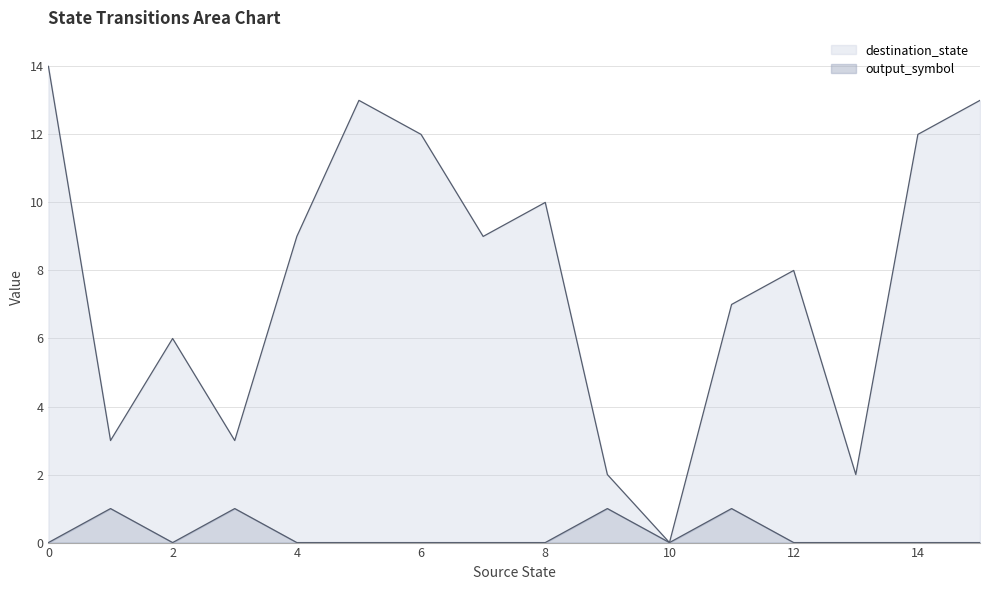

At how many categories does at least one series exceed 6?

10